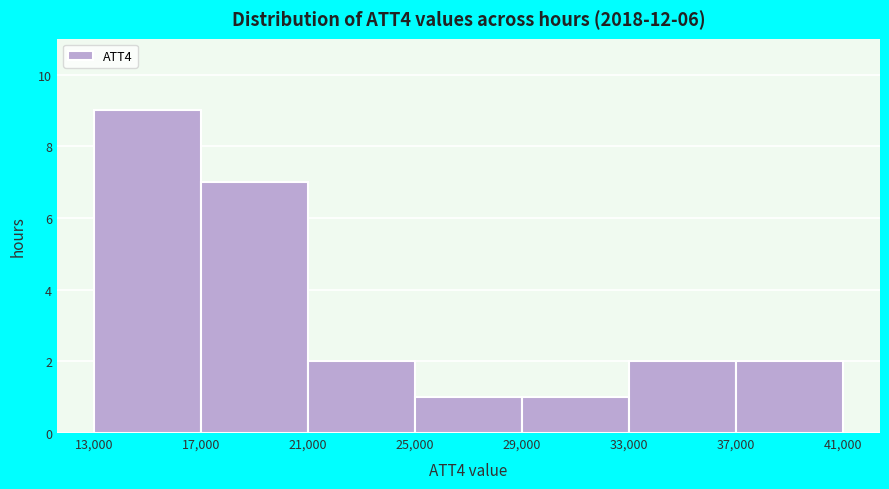

Reading left to right, transcribe this chart: for each bar, give the range it covers on the x-axis and its height. The values are not printed on the chart, so give them approximately, as read against the axis.

13,000 to 17,000: 9
17,000 to 21,000: 7
21,000 to 25,000: 2
25,000 to 29,000: 1
29,000 to 33,000: 1
33,000 to 37,000: 2
37,000 to 41,000: 2